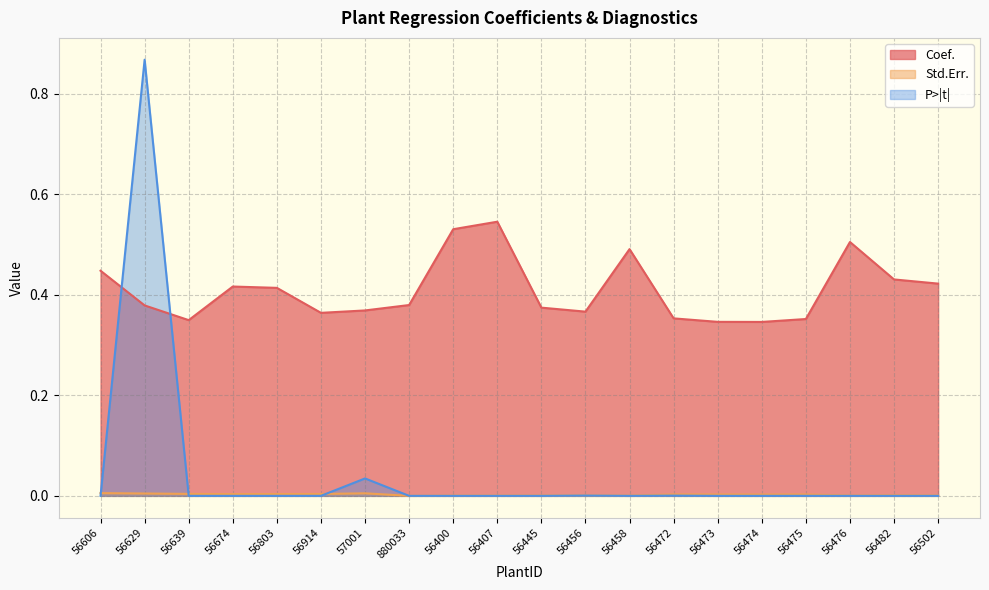

At 57001, list the series in order from smallest to largest.

Std.Err., P>|t|, Coef.